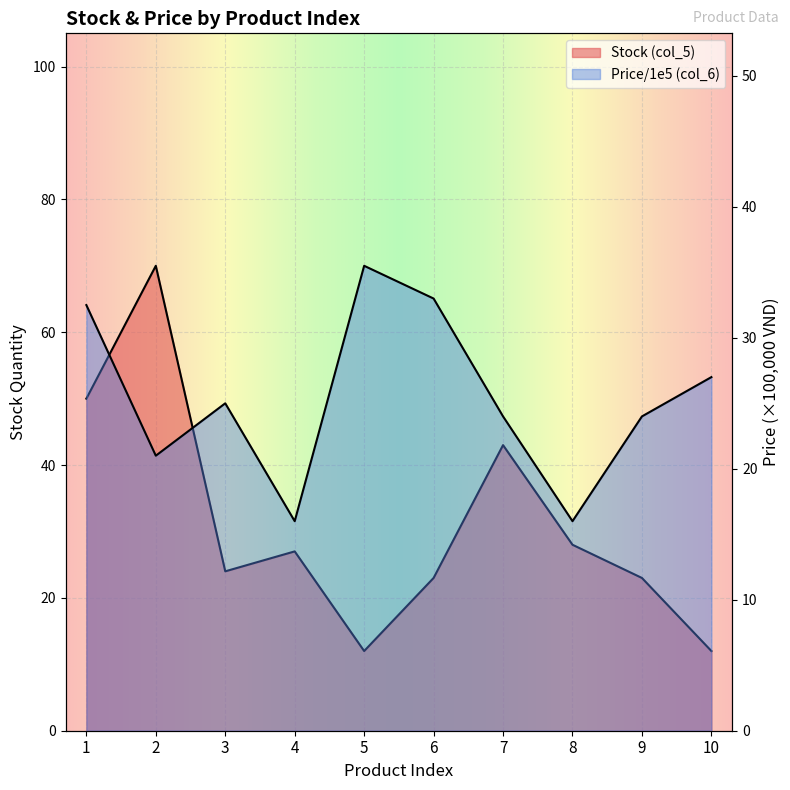

Reading right to left, transcribe all the data shown in this chart.

Stock (col_5): 10=12.0	9=23.0	8=28.0	7=43.0	6=23.0	5=12.0	4=27.0	3=24.0	2=70.0	1=50.0
Price (col_6): 10=27.0	9=24.0	8=16.0	7=24.0	6=33.0	5=35.5	4=16.0	3=25.0	2=21.0	1=32.5